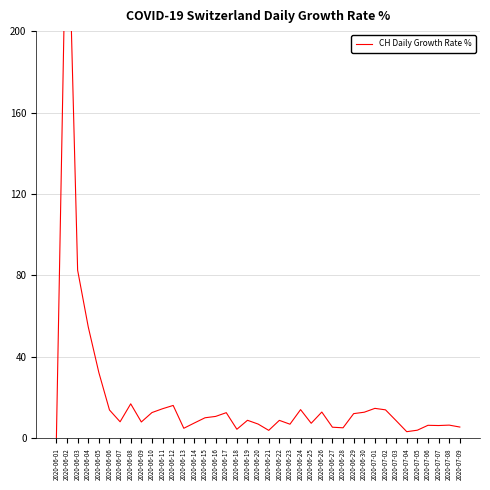

Between 2020-06-09 and 2020-06-20, which is larger?

2020-06-09